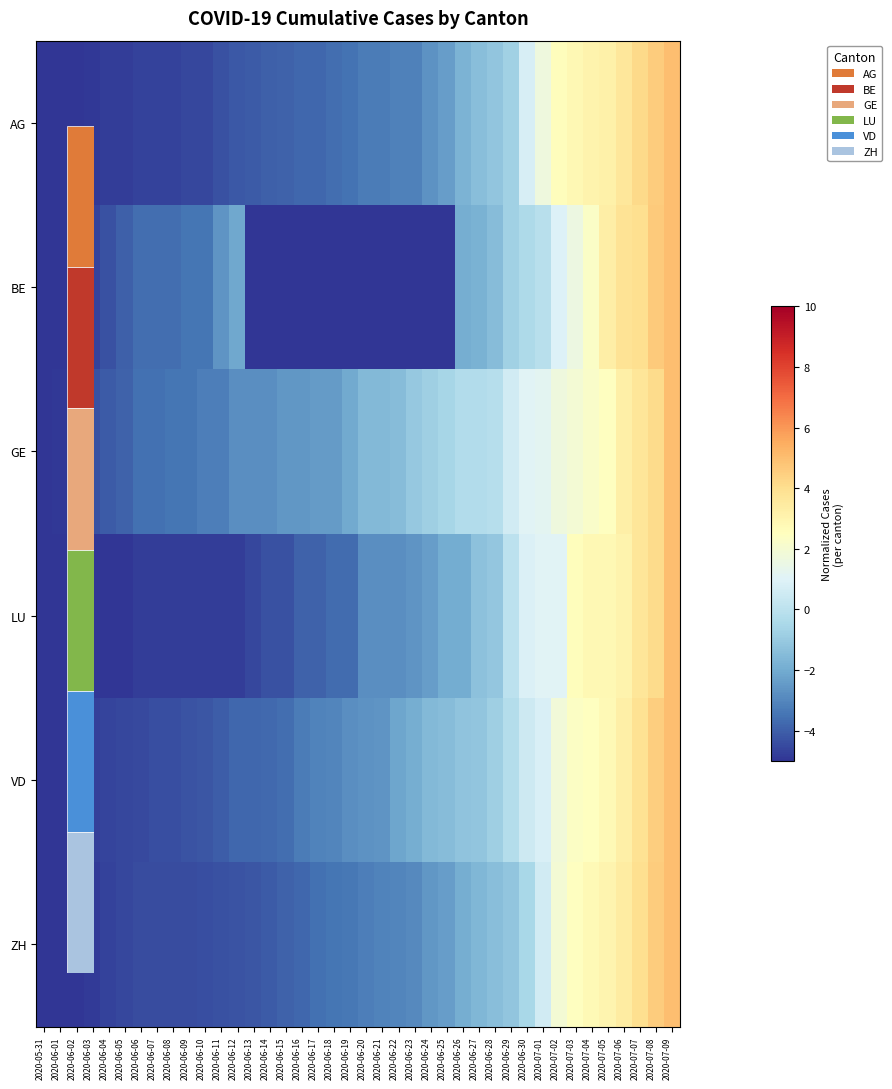

What is the spread (max minus min) of values at 2020-06-19?

3.0